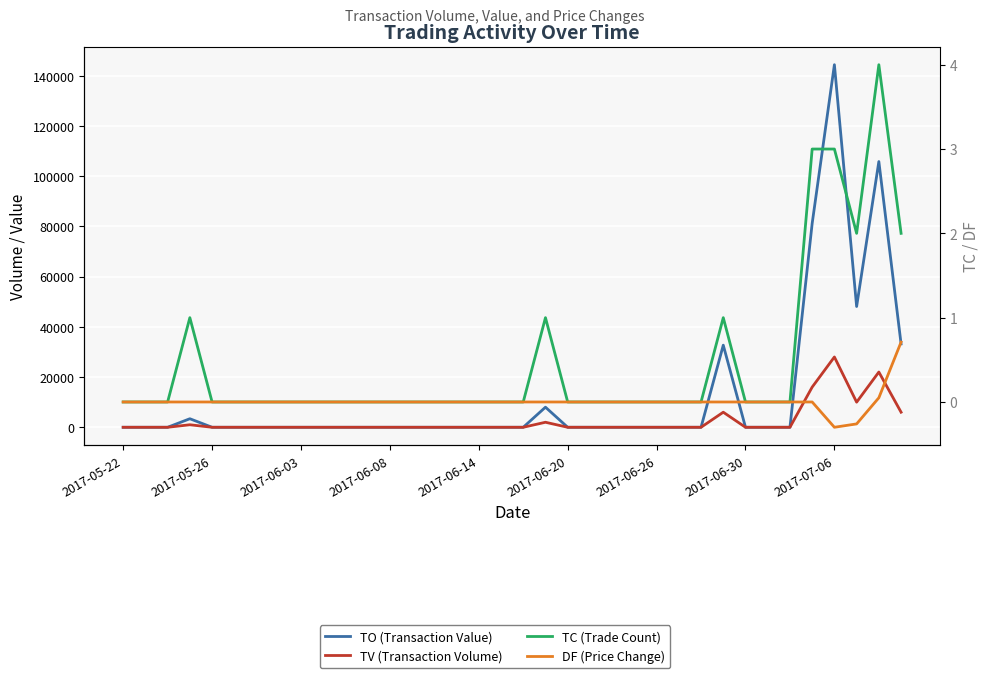

True or false: TO (Transaction Value) and TC (Trade Count) intersect in this chart.

False